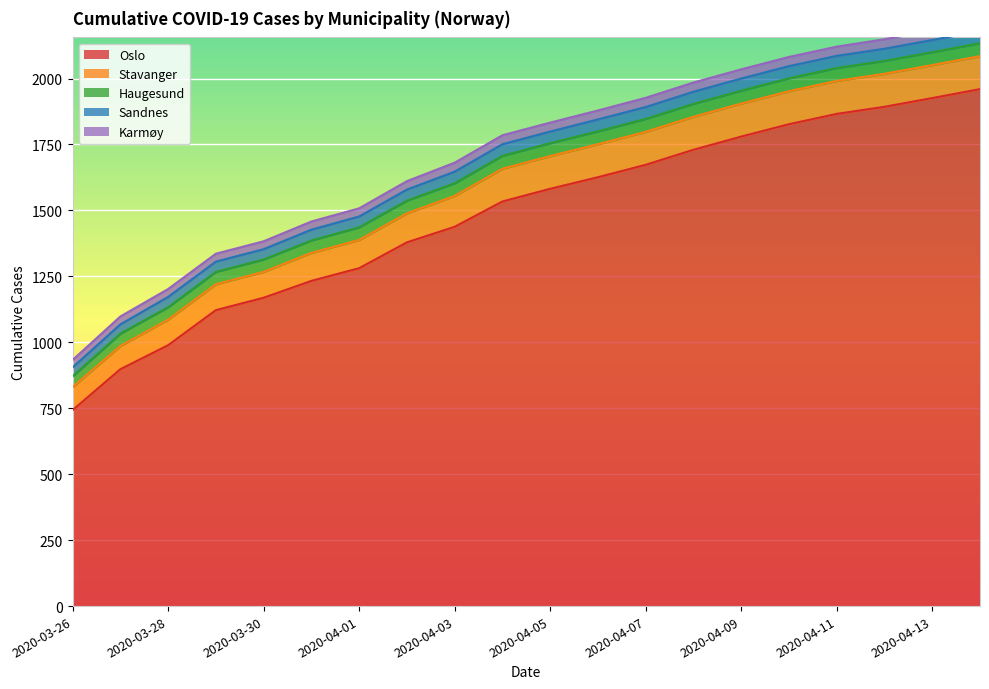

True or false: Stavanger and Karmøy intersect in this chart.

False